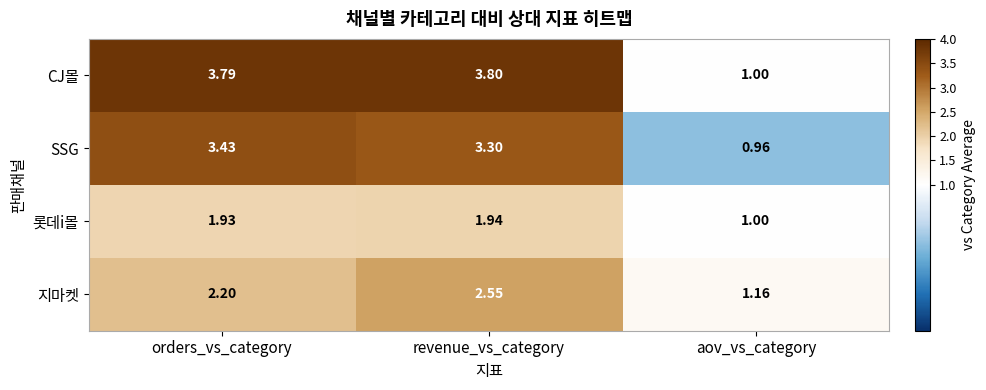

Which category has the lowest value across all series?

aov_vs_category